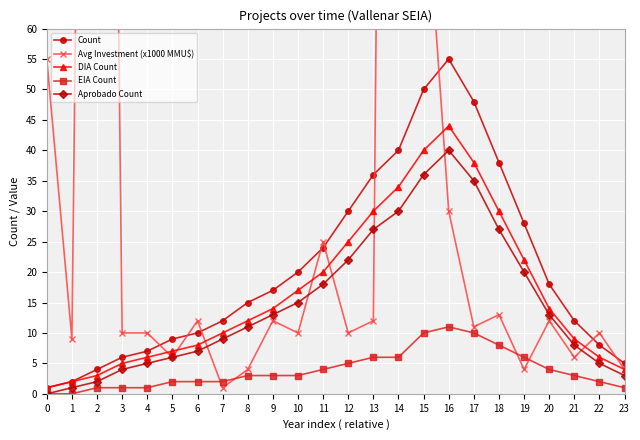

Which has a higher value, 8 or 17?

17